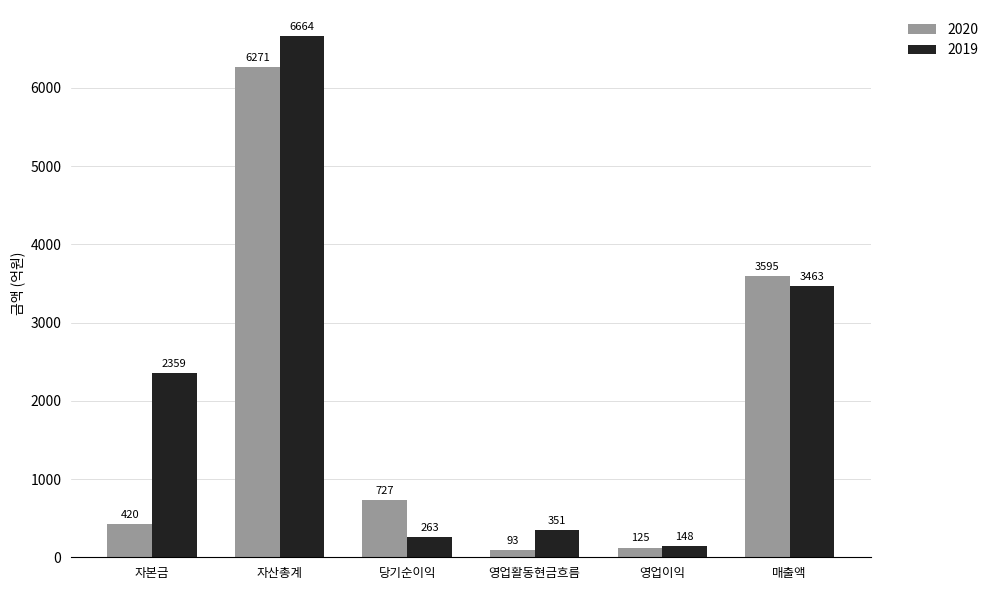

What are all the series names shown in the legend?

2020, 2019